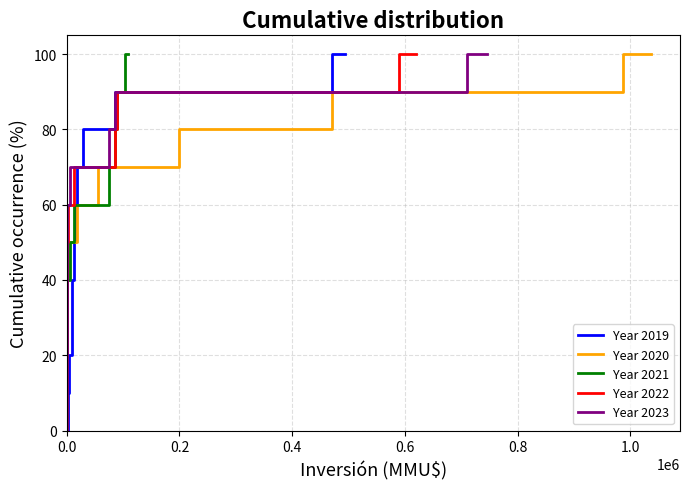

What is the highest value of the Year 2020 series?

100